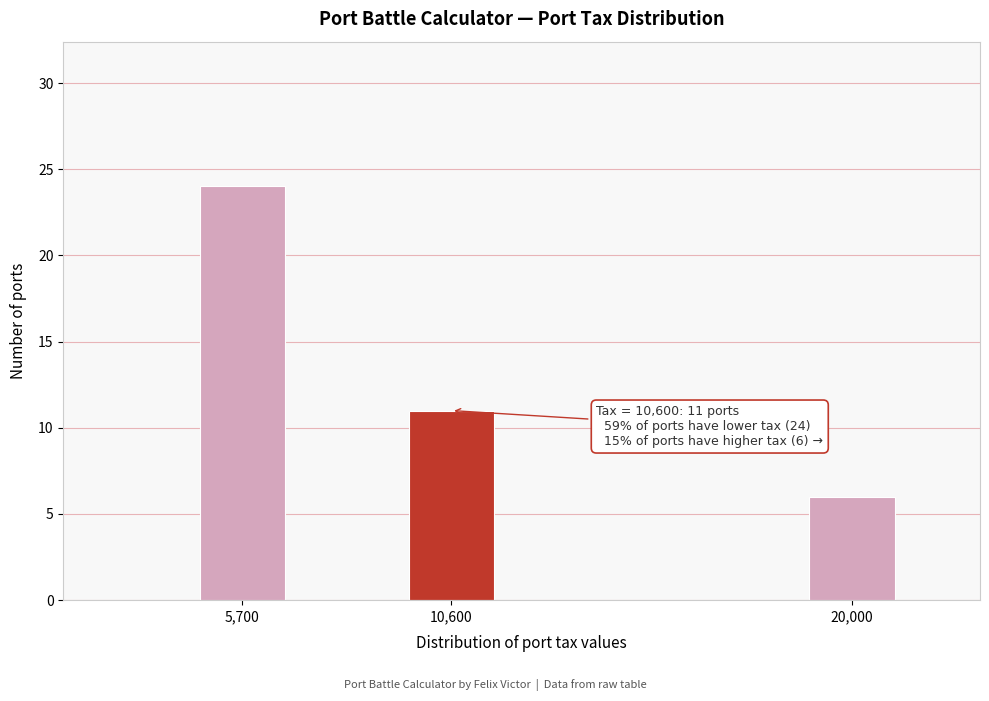

Reading right to left, what are all the values shown in this chart?

20,000=6	10,600=11	5,700=24